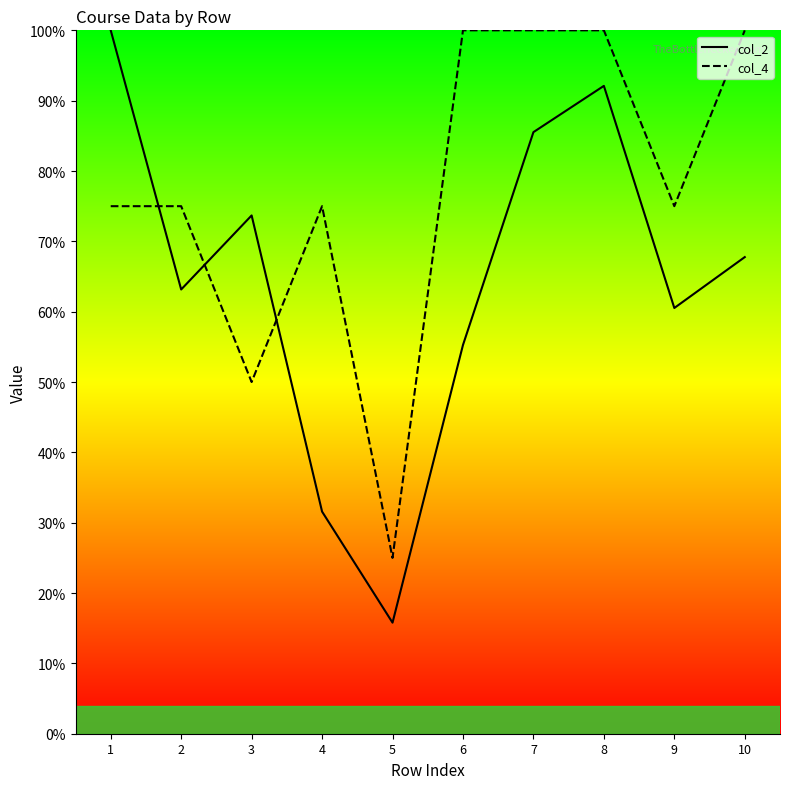

What is the difference between the maximum and minimum values in the col_4 series?

75.0